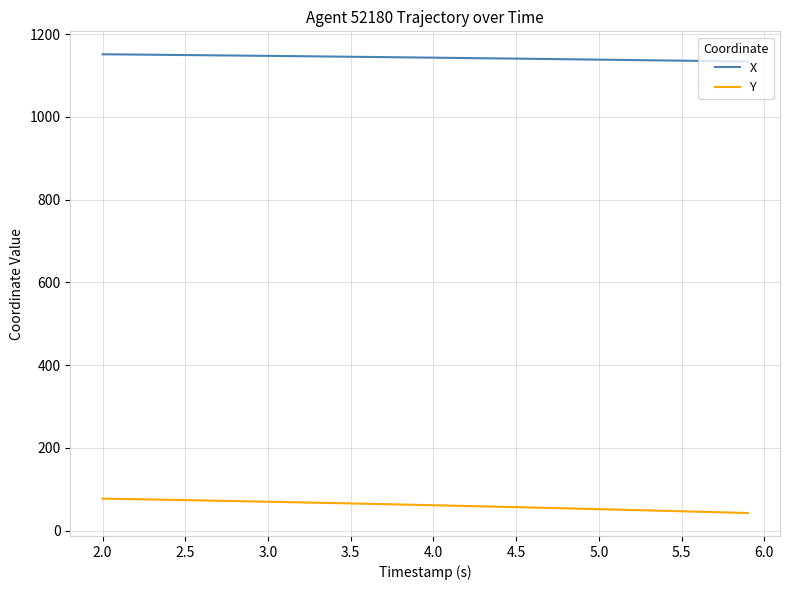

Which series has the largest total across all categories?

X